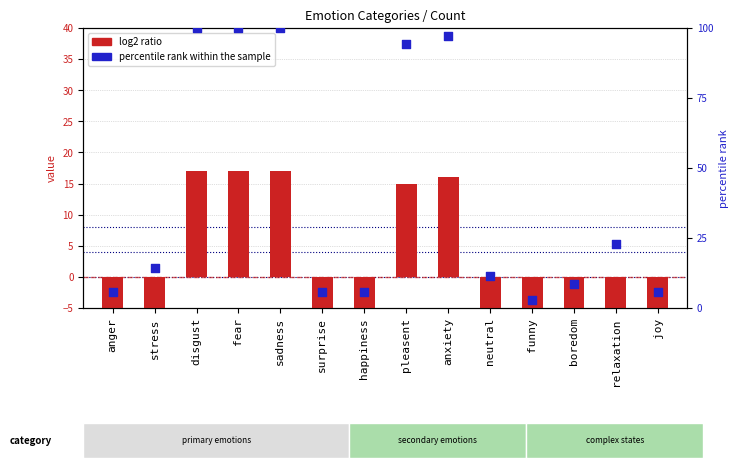

What are all the series names shown in the legend?

log2 ratio, percentile rank within the sample